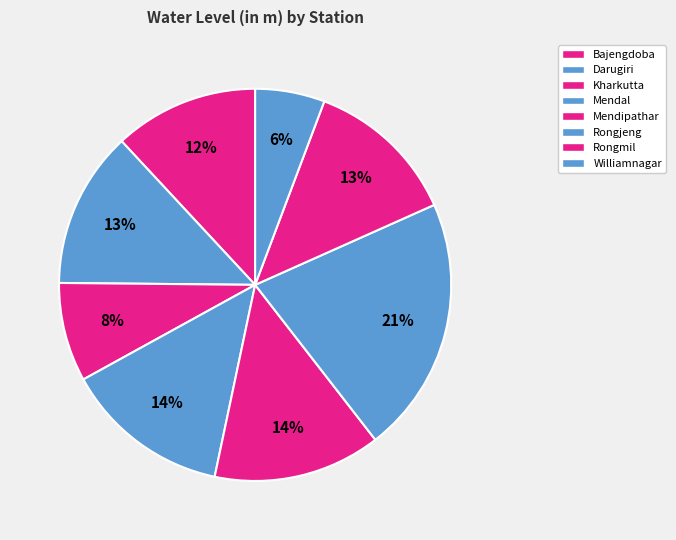

Which category has the biggest portion of the pie?

Rongjeng